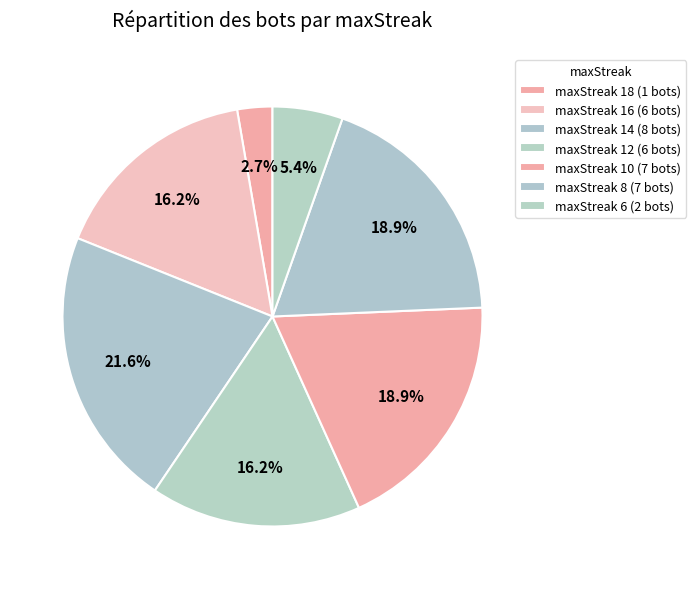

How many segments does this pie chart have?

7